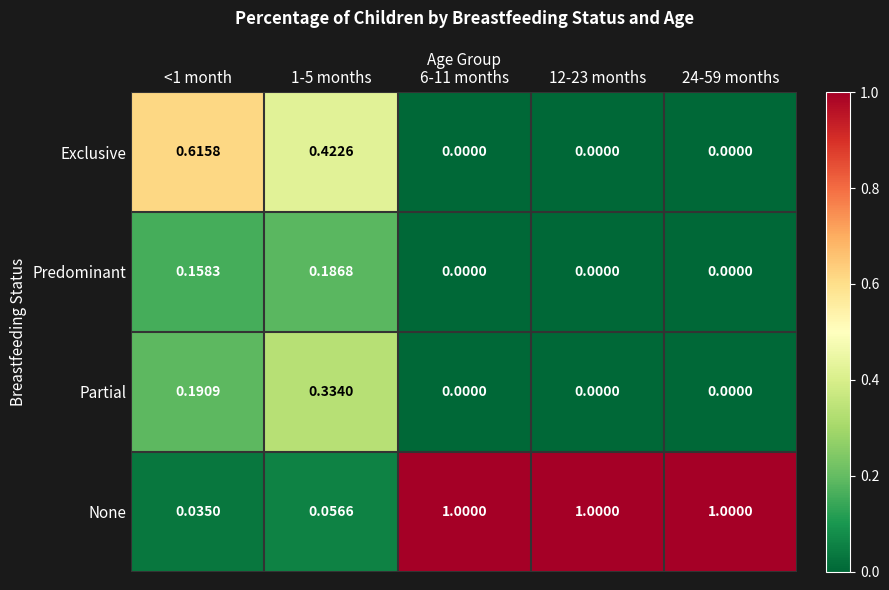

How many distinct data groups are displayed?

4